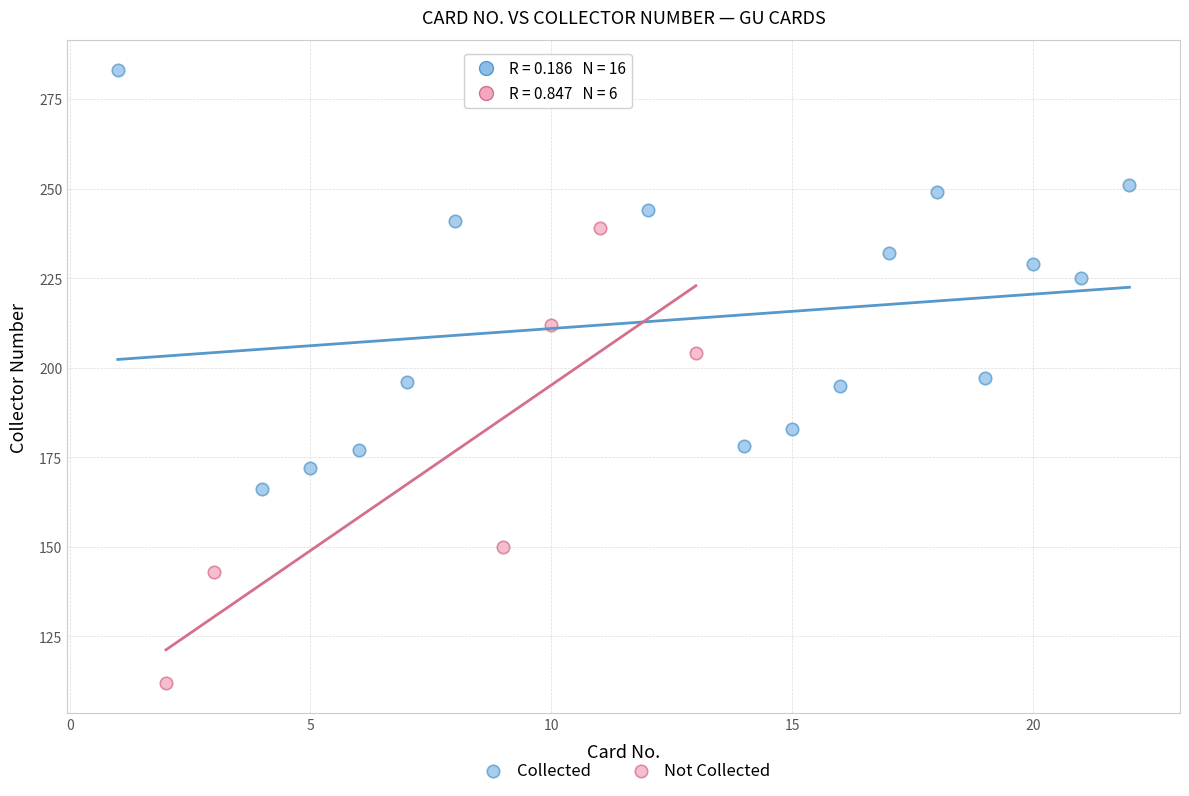

Which series contains the highest Y value?

Collected